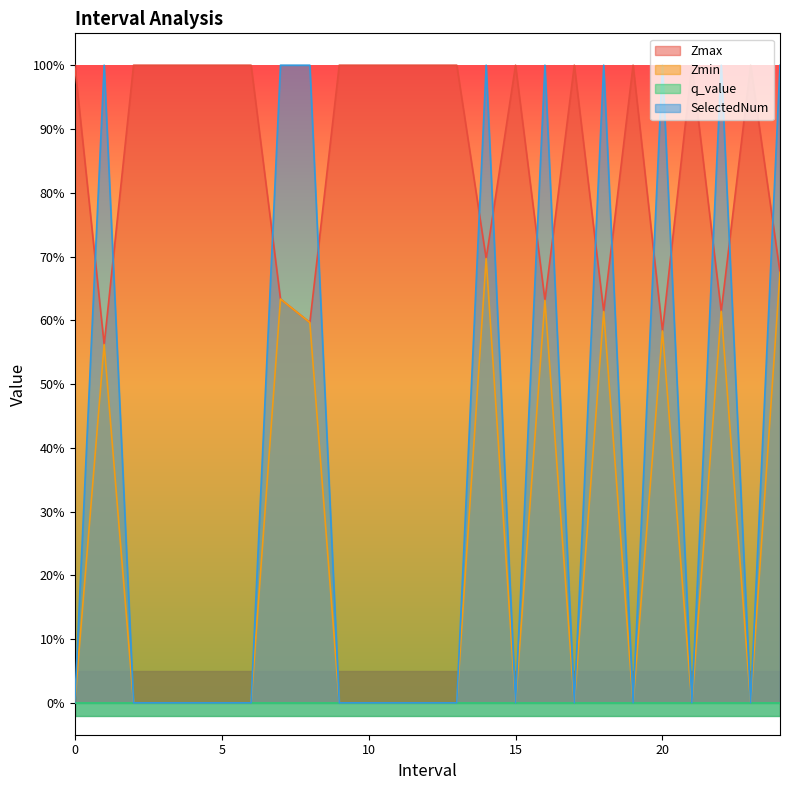

Which series ends up on top after the final intersection of SelectedNum and Zmax?

SelectedNum